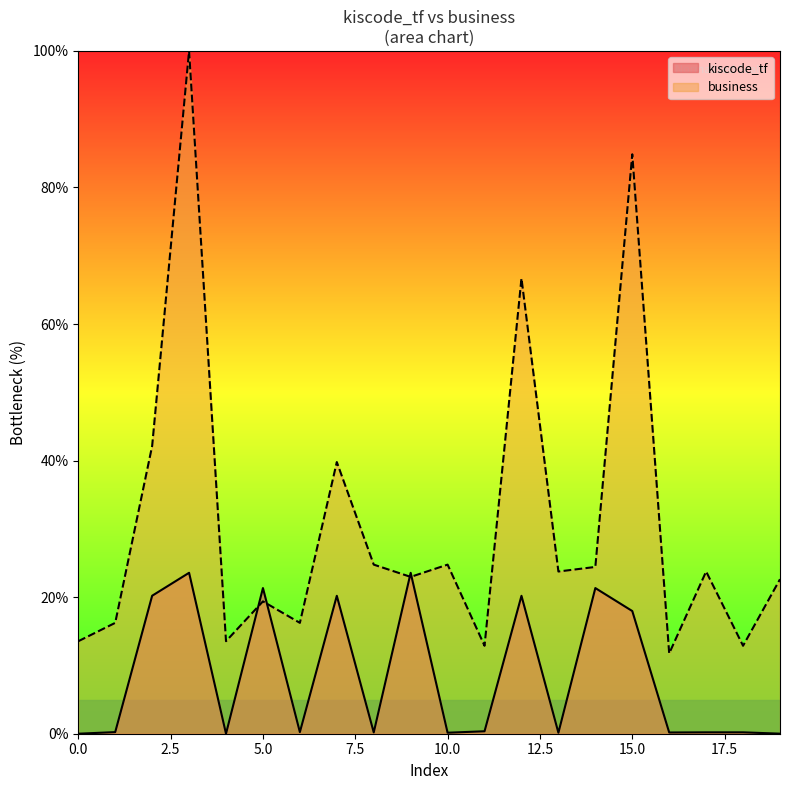

Reading right to left, what are all the values shown in this chart?

kiscode_tf: 0.0	0.2	0.2	0.2	18.0	21.3	0.1	20.2	0.4	0.1	23.6	0.2	20.2	0.2	21.3	0.0	23.6	20.2	0.2	0.0
business: 22.6	12.9	23.8	11.8	84.9	24.4	23.8	66.7	12.9	24.8	23.0	24.8	39.8	16.2	19.4	13.6	100.0	42.1	16.2	13.5